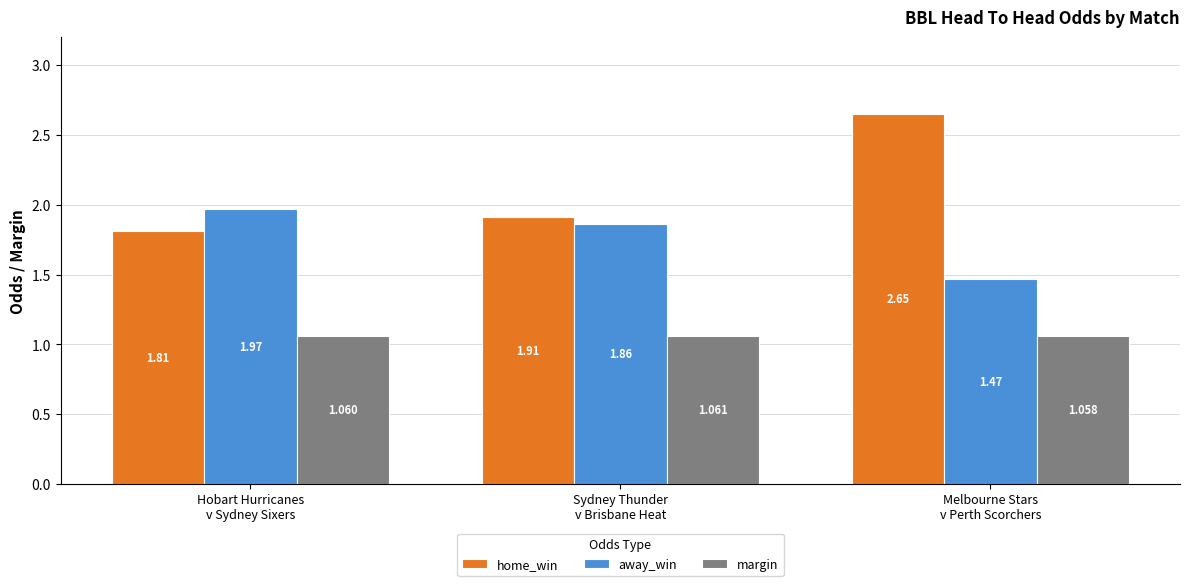

Count the margin values in the range 1 to 2.

3